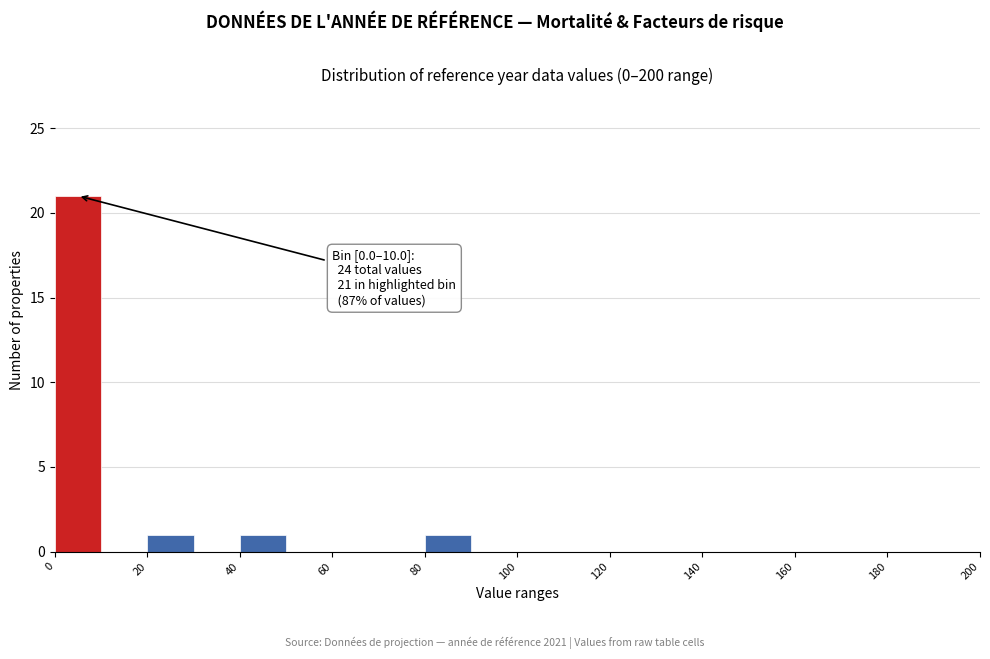

Which range on the x-axis has the tallest bar?

0 to 10